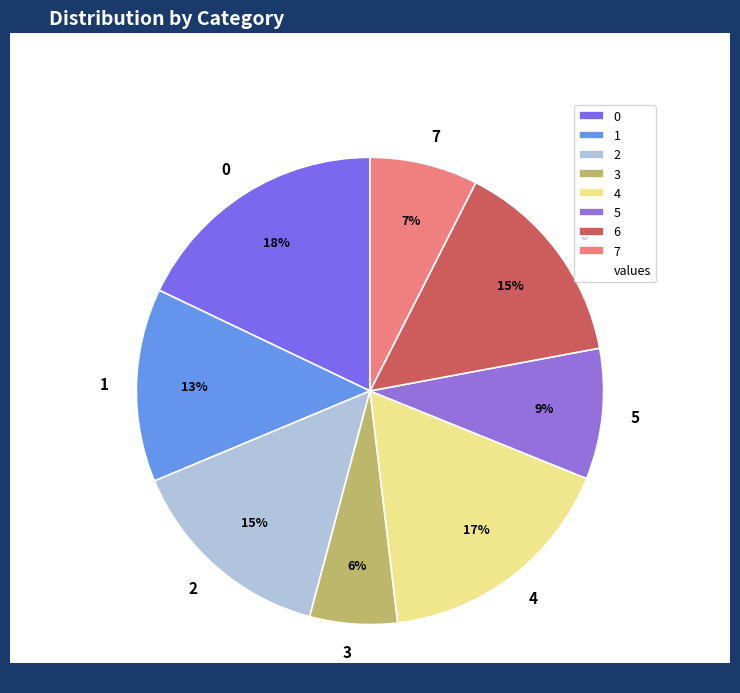

Is there a majority slice in this chart?

No